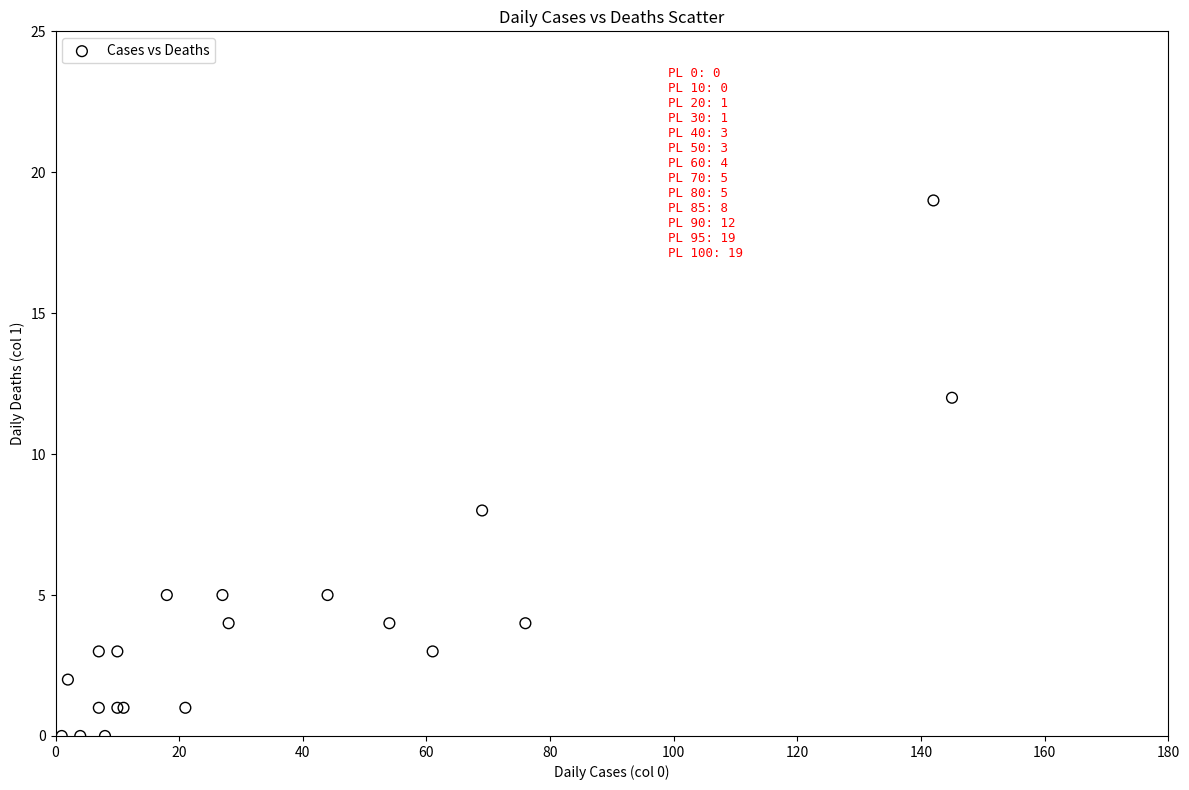

What Y value in the scatter plot is closest to 9?

8